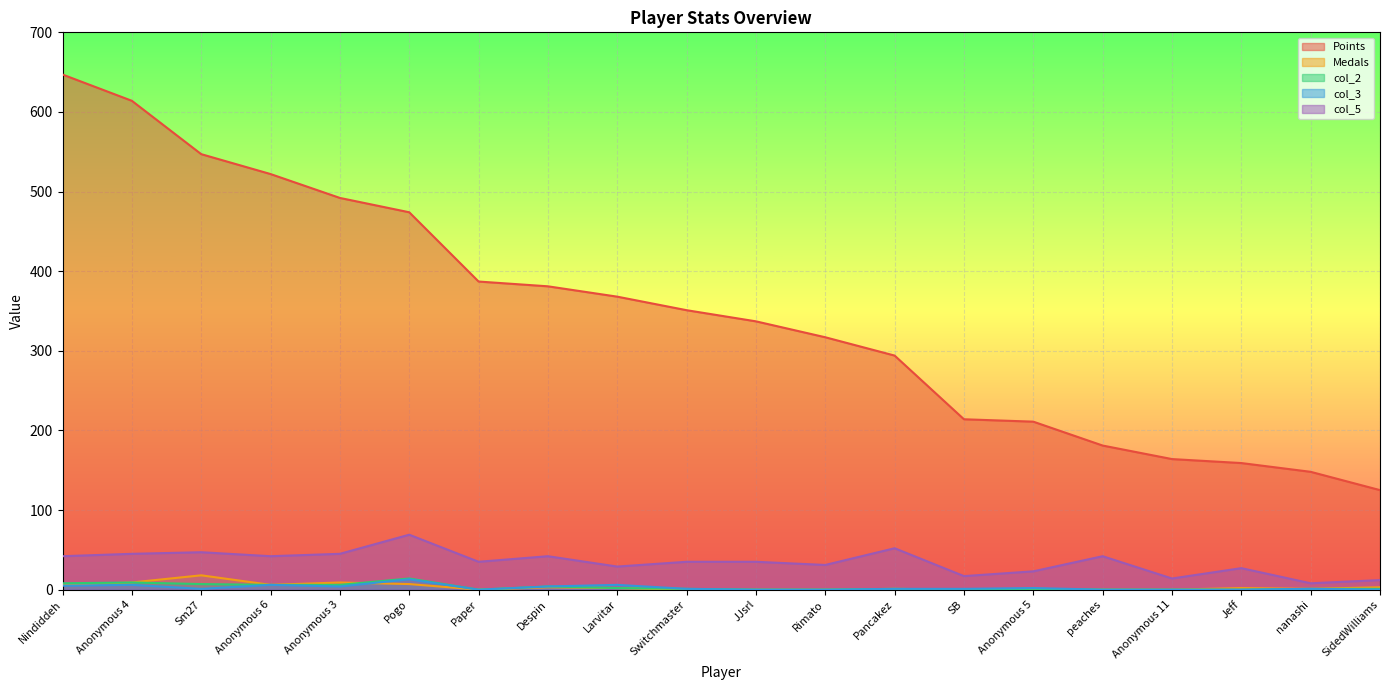

True or false: Medals has more than 2 points higher than both neighbors.

True